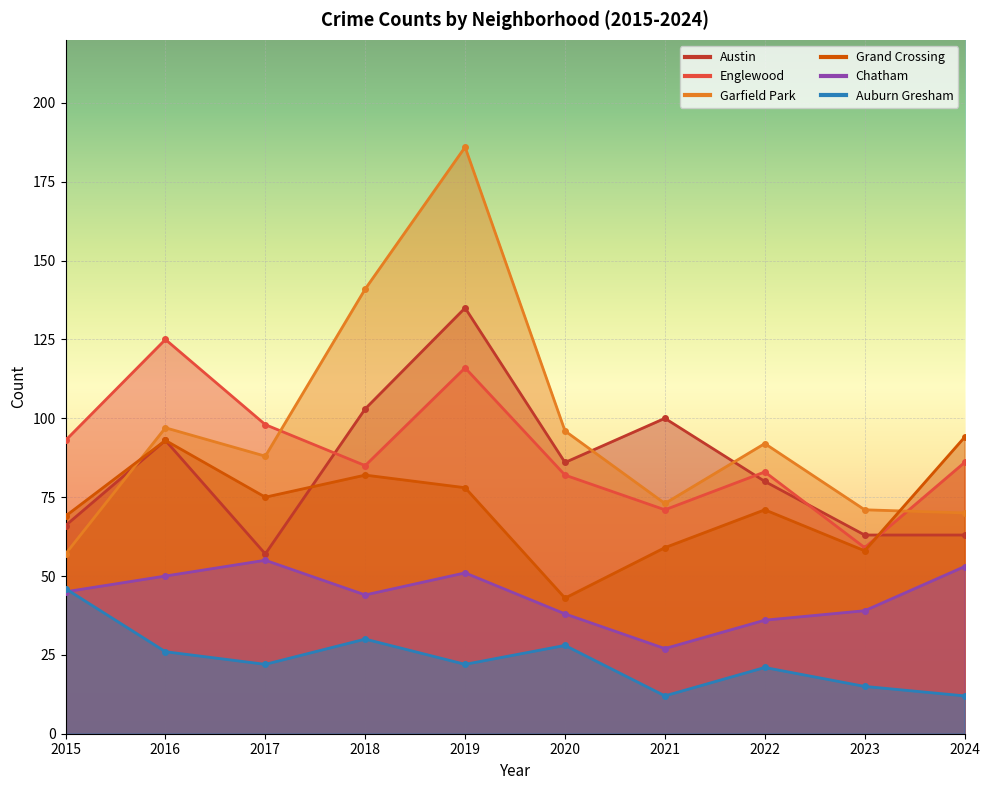

What is the value of the Austin point at the 5th from the left?

135